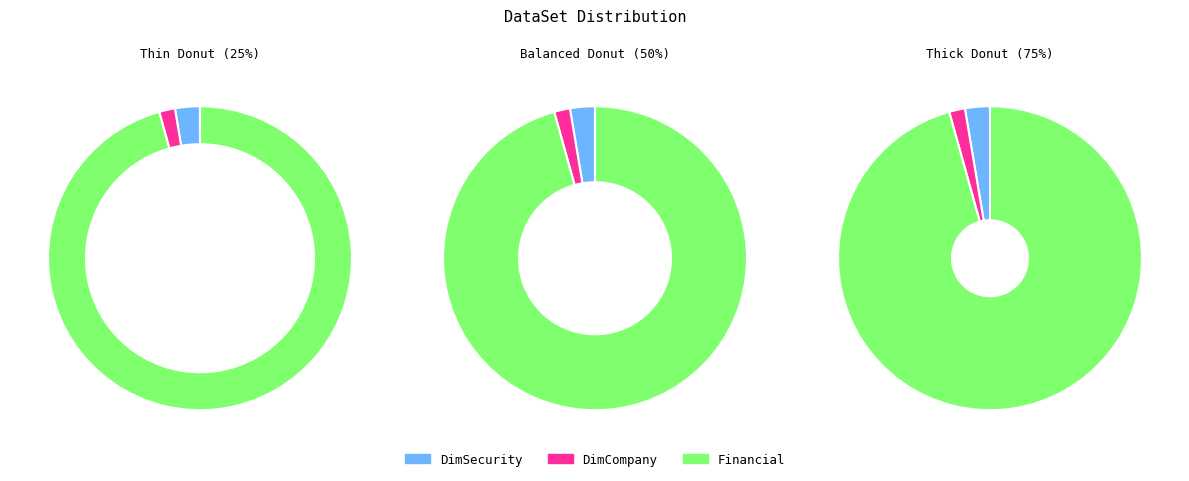

To the nearest percent, what is the average slice percentage?

33%